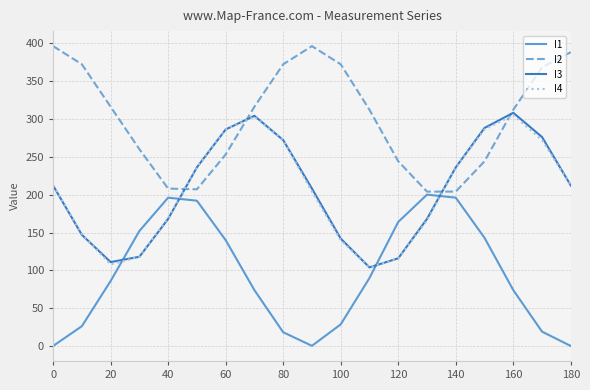

What is the maximum value shown in the chart?

396.0